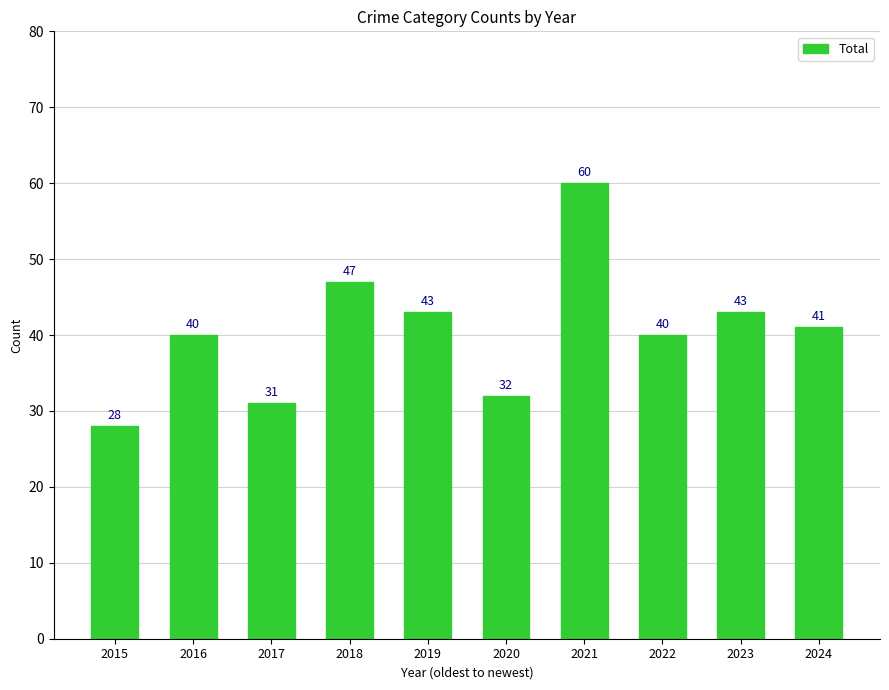

Reading left to right, extract all data points from this chart.

28	40	31	47	43	32	60	40	43	41